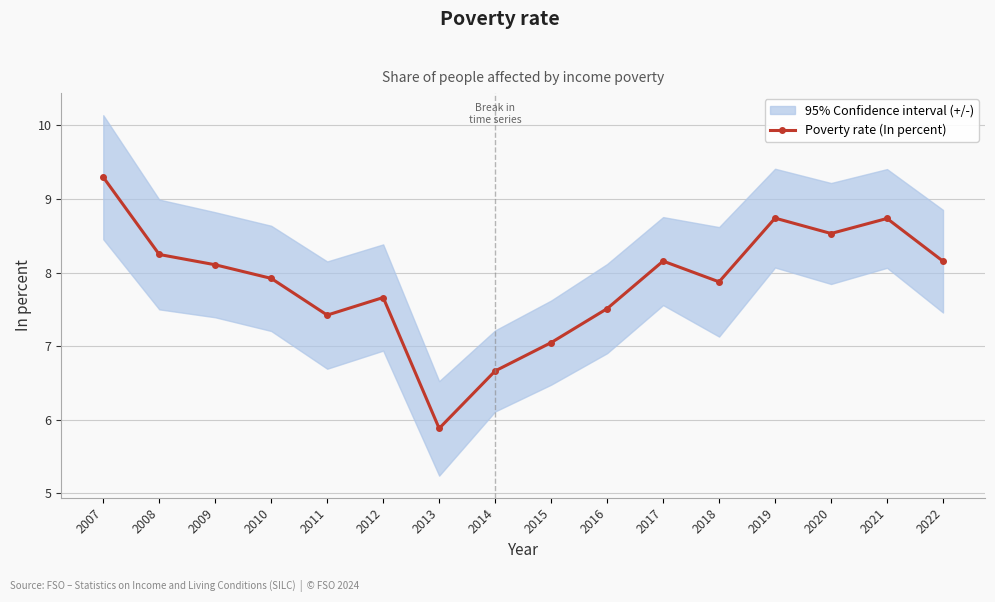

What is the greatest value displayed?

9.3